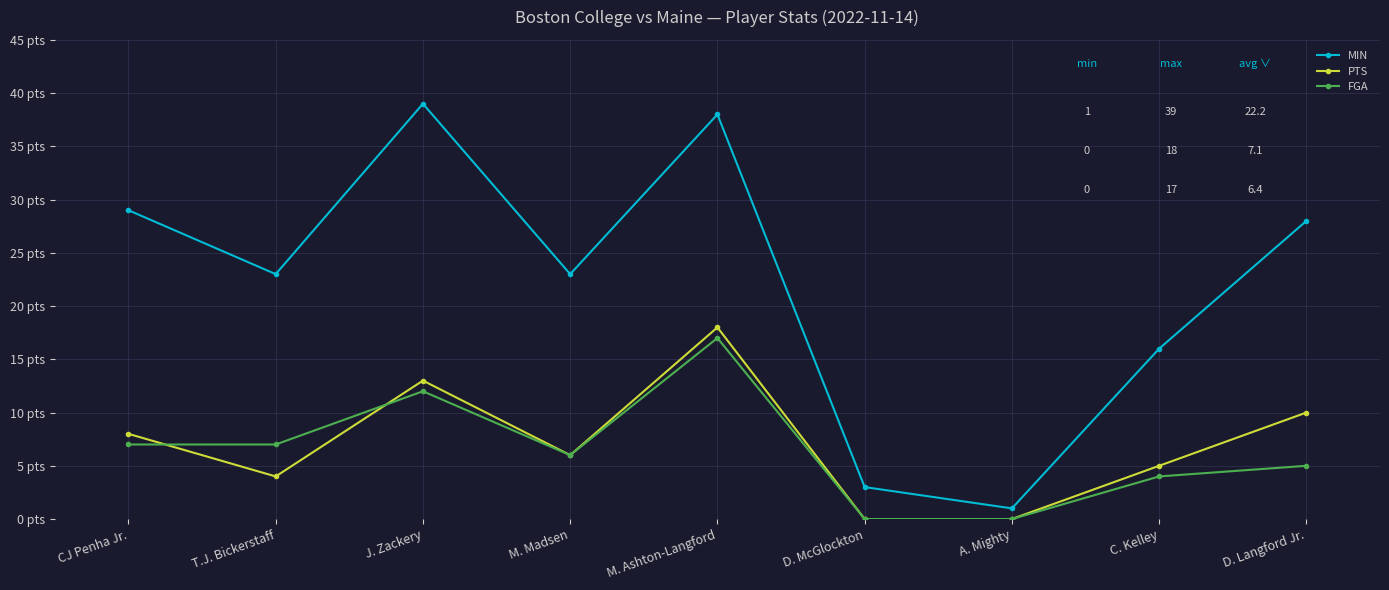

Does the chart have visible grid lines?

Yes